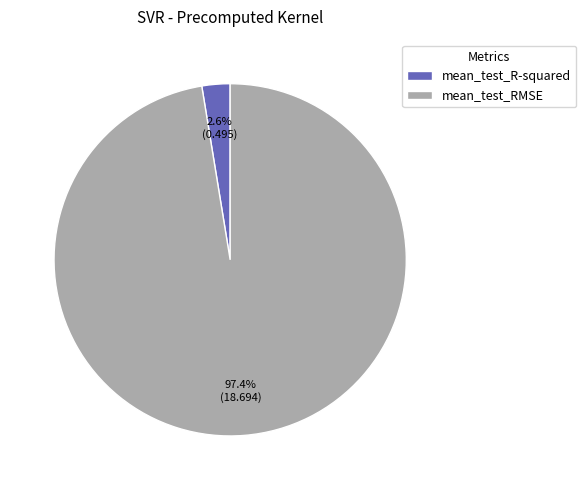

Does mean_test_R-squared account for over 50% of the chart?

No